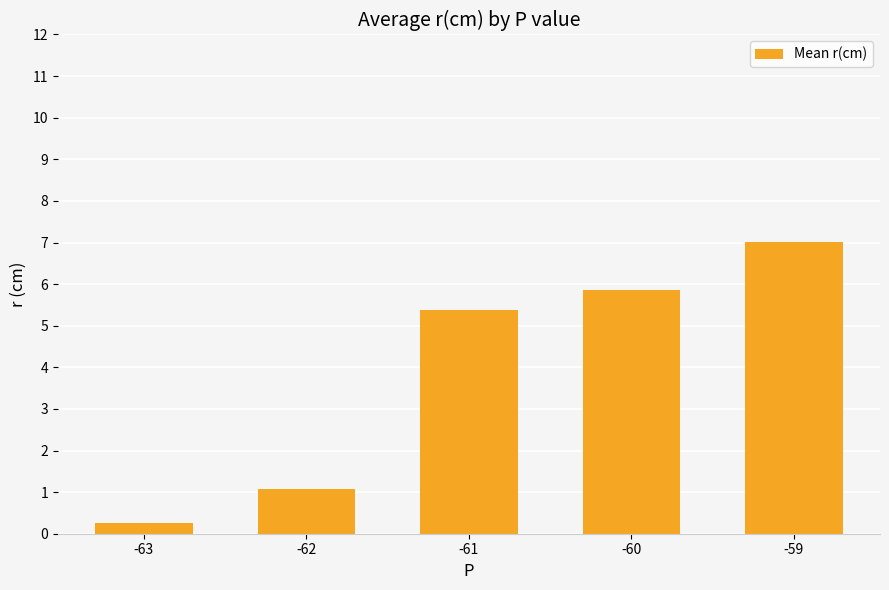

Reading left to right, what are all the values shown in this chart?

-63=0.2	-62=1.1	-61=5.4	-60=5.9	-59=7.0